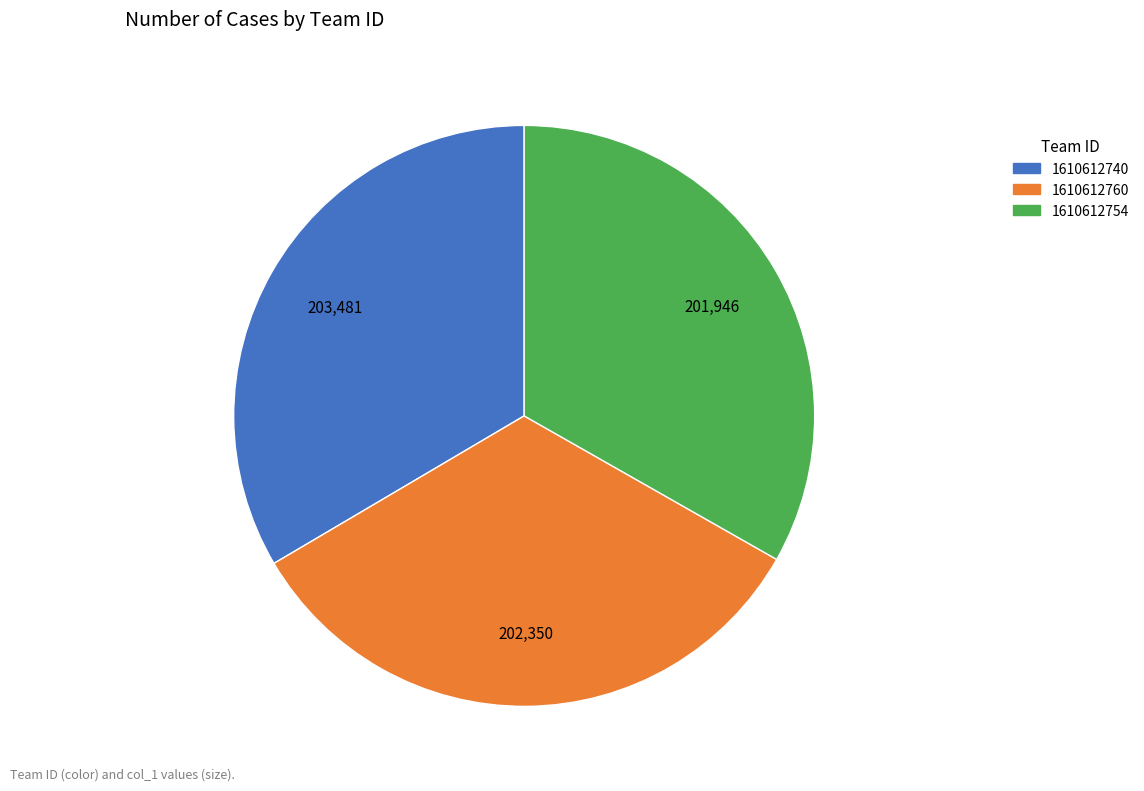

Combined, do 1610612760 and 1610612754 account for over 50%?

Yes